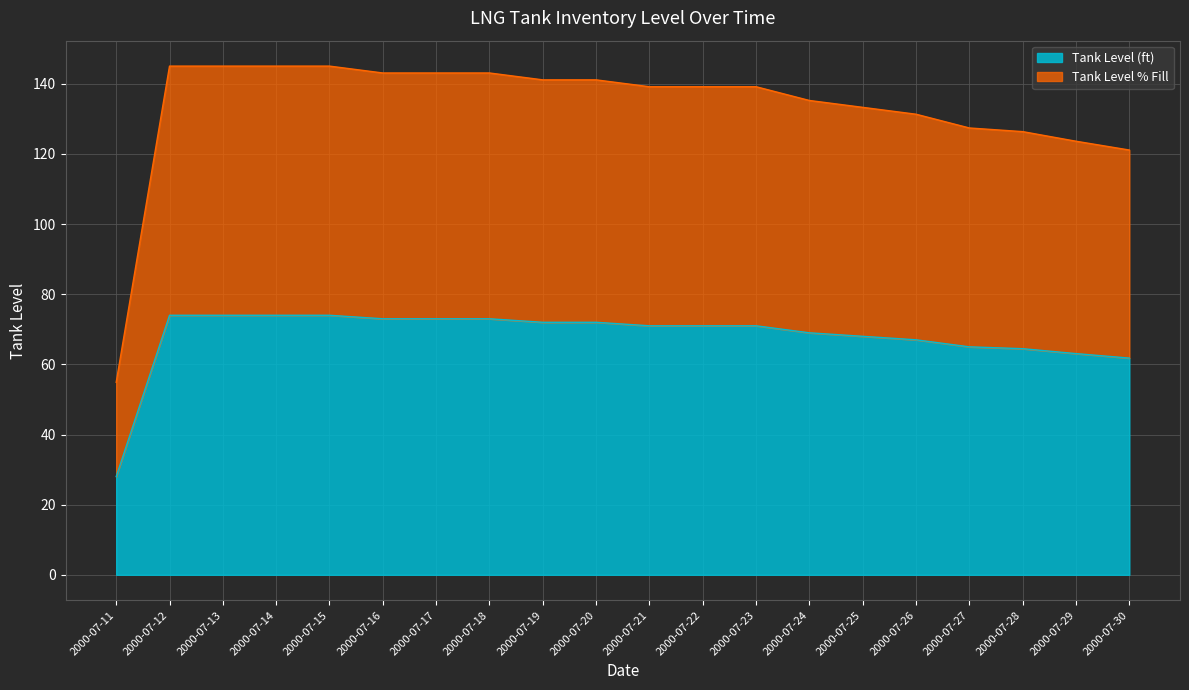

Where does the Tank Level (ft) series first go above 71?

2000-07-12